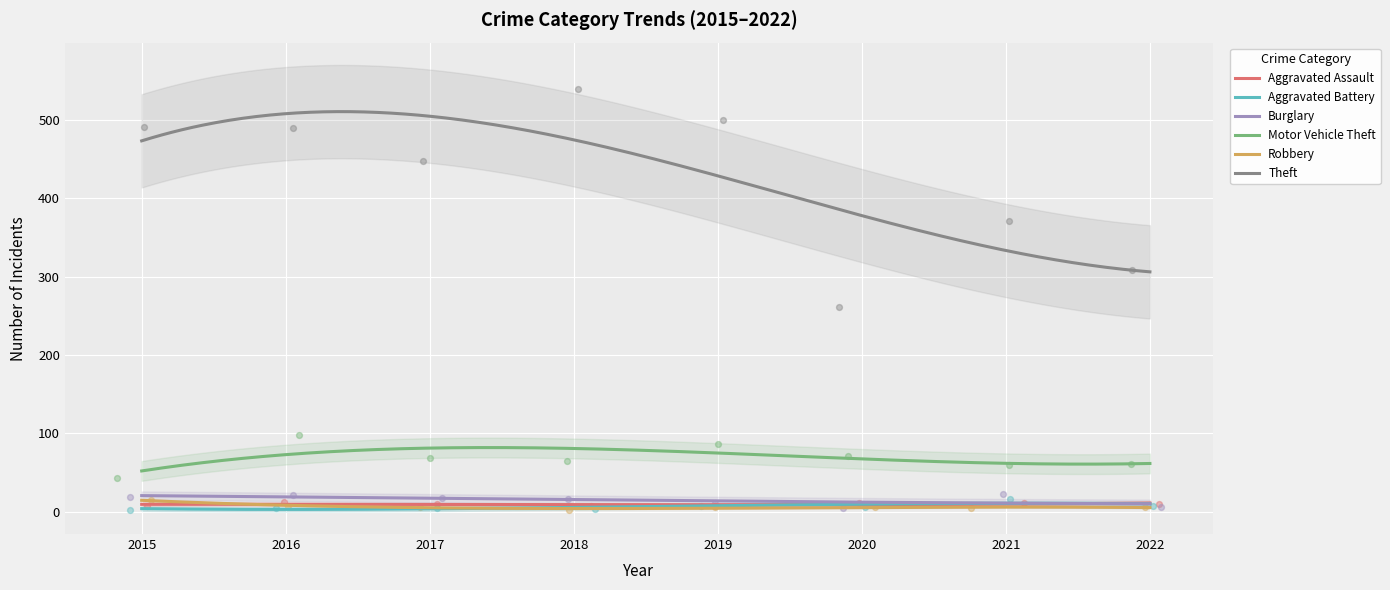

Which series has the largest total across all categories?

Theft